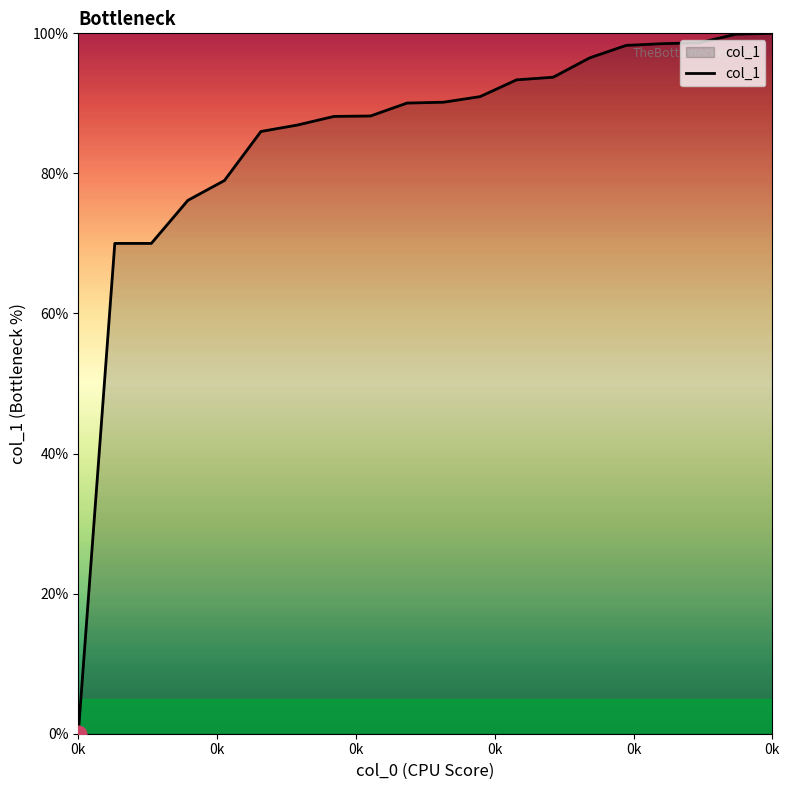

What is the difference between the maximum and minimum values?

100.0